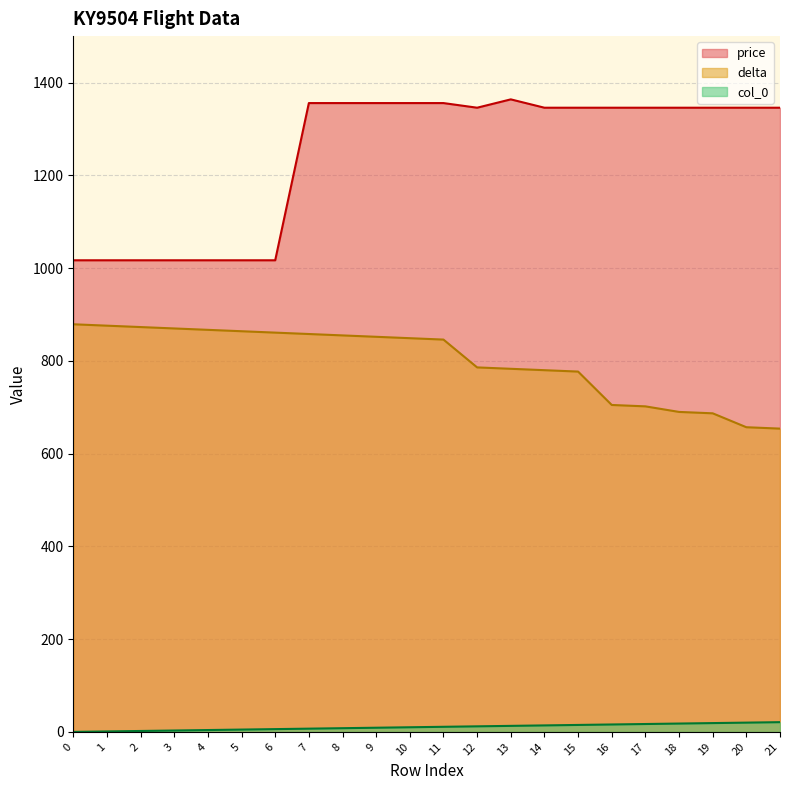

Reading left to right, what are all the values shown in this chart?

price: 1017	1017	1017	1017	1017	1017	1017	1356	1356	1356	1356	1356	1346	1364	1346	1346	1346	1346	1346	1346	1346	1346
delta: 879	876	873	870	867	864	861	858	855	852	849	846	786	783	780	777	705	702	690	687	657	654
col_0: 0	1	2	3	4	5	6	7	8	9	10	11	12	13	14	15	16	17	18	19	20	21